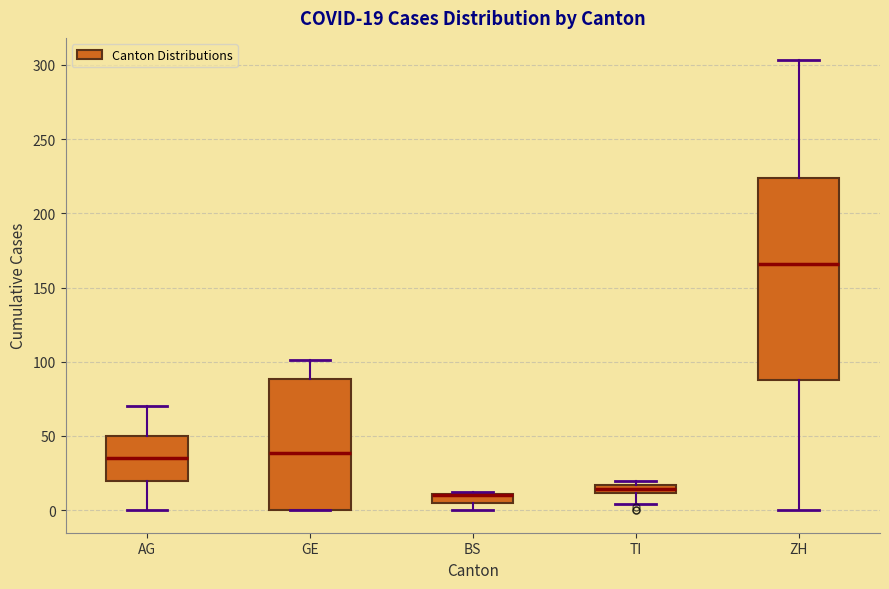

Which box is the tallest, from its lower edge to its upper edge?

ZH